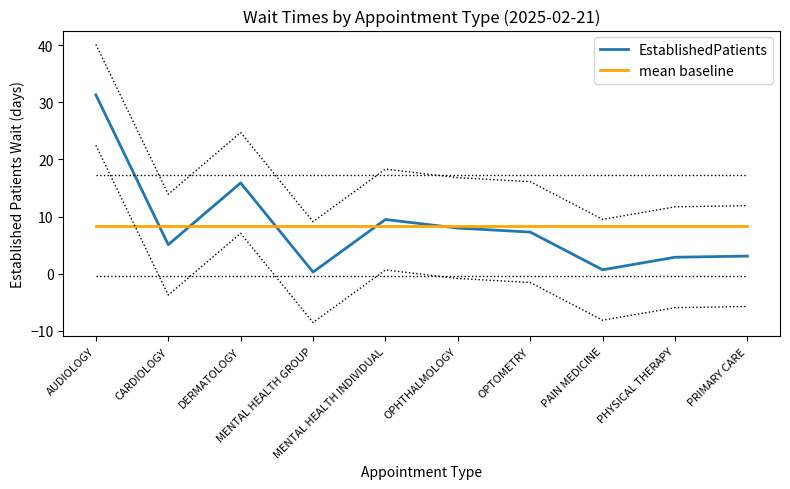

Does the chart have visible grid lines?

No